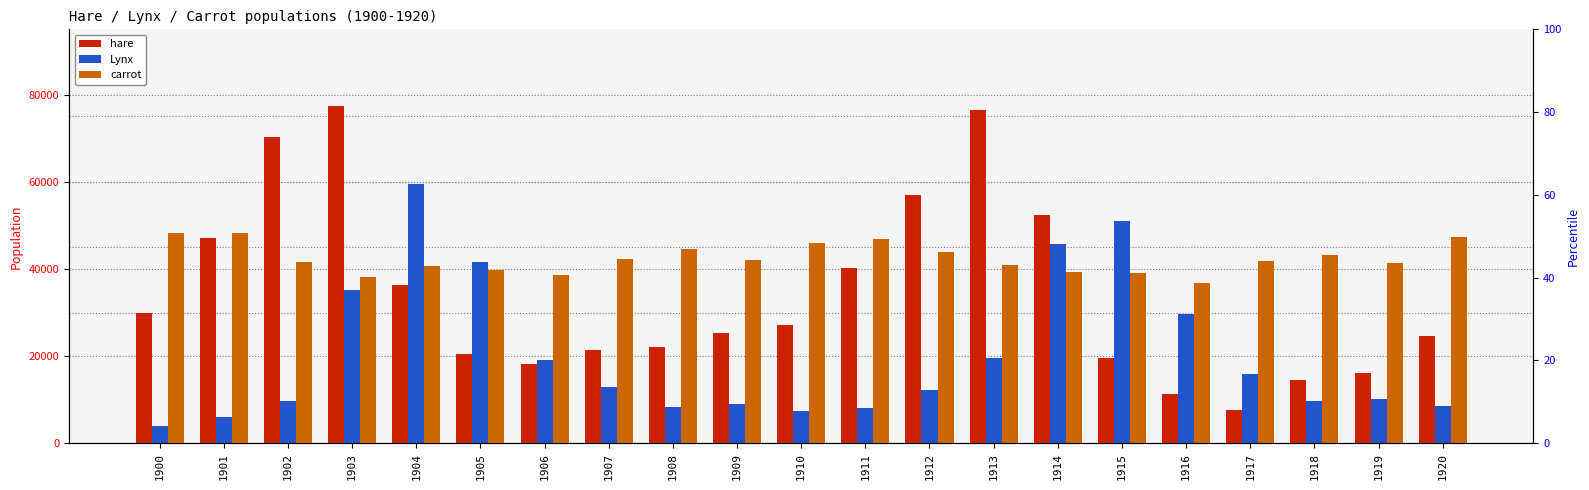

The carrot series shows 41300 at 1919. True or false?

True